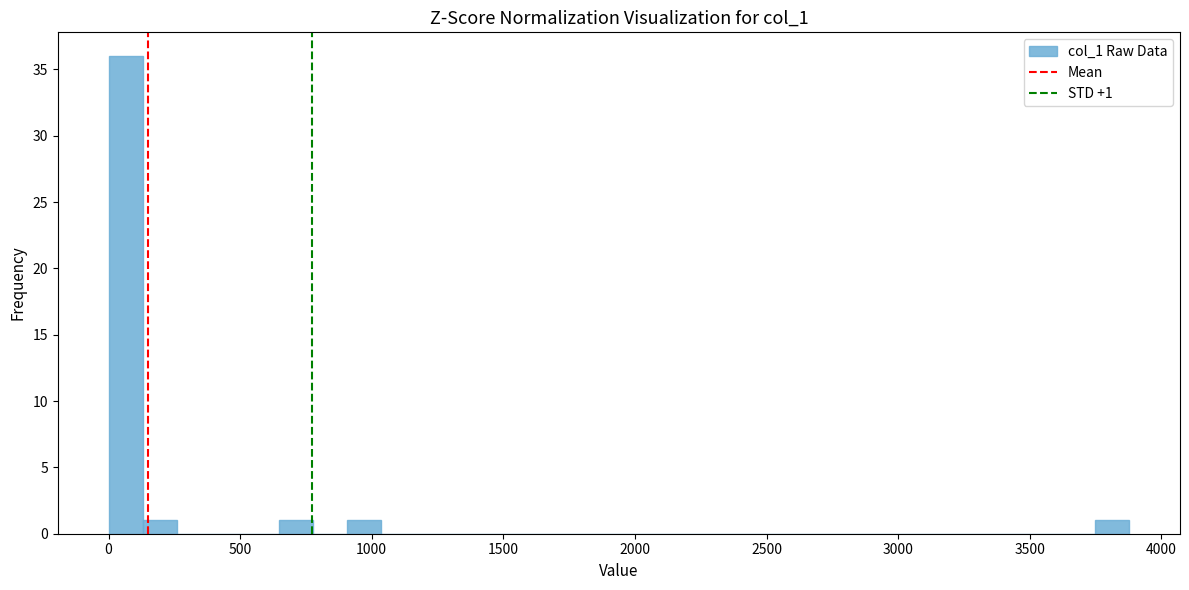

Around what value on the x-axis is the tallest bar? Give the approximate position of its centre, as read against the axis.

50